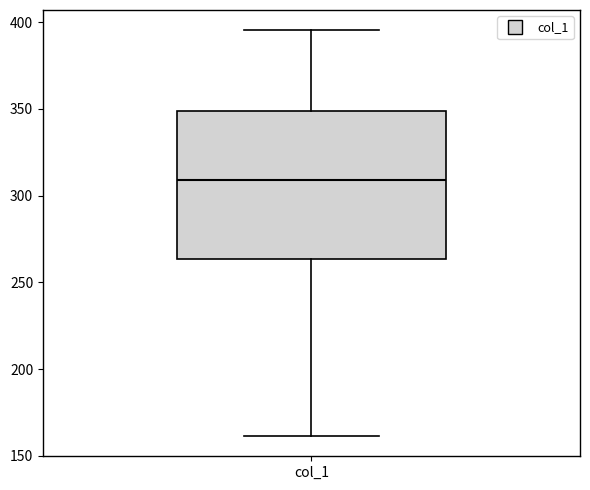

Read this box plot against the y-axis: the position of the median line, the range covered by the box, and the ends of both whiskers. The values are not printed on the chart, so give them approximately, as read against the axis.

median 310, box 265 to 350, whiskers 160 to 395